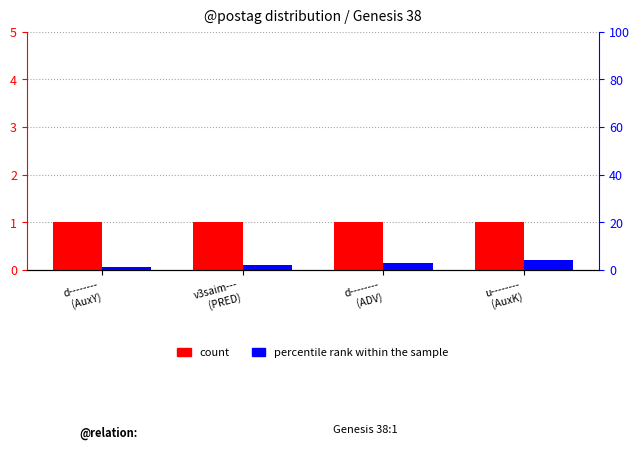

What is the minimum value shown in the chart?

1